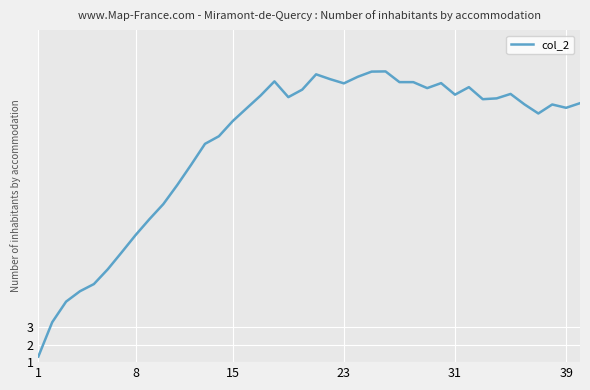

What is the maximum value shown in the chart?

17.6